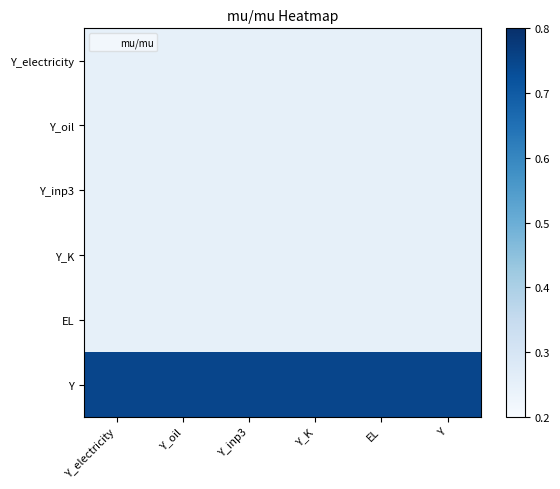

What is the difference between the highest and lowest values at EL?

0.5